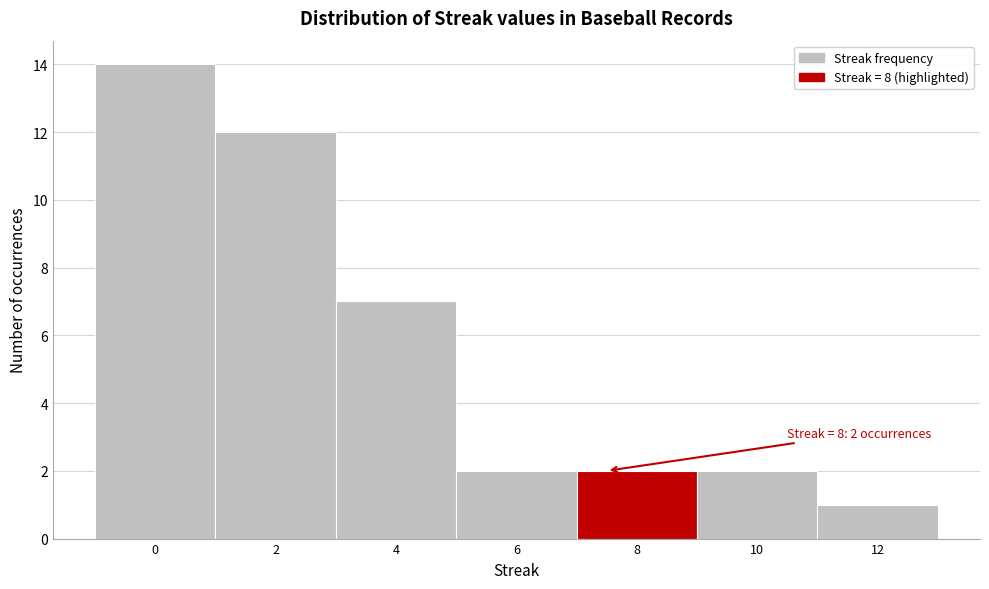

Reading left to right, transcribe all the data shown in this chart.

14	12	7	2	2	2	1